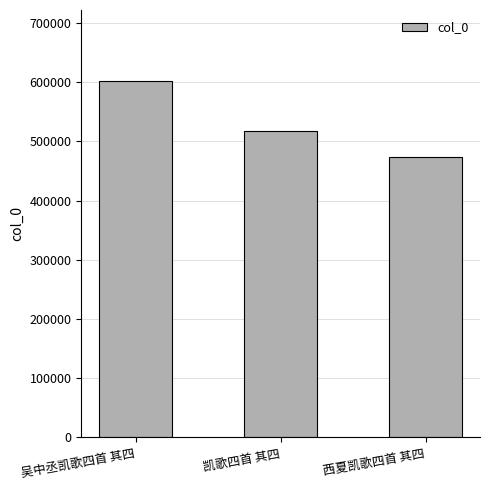

Rank the categories by value from highest to lowest.

吴中丞凯歌四首 其四, 凯歌四首 其四, 西夏凯歌四首 其四